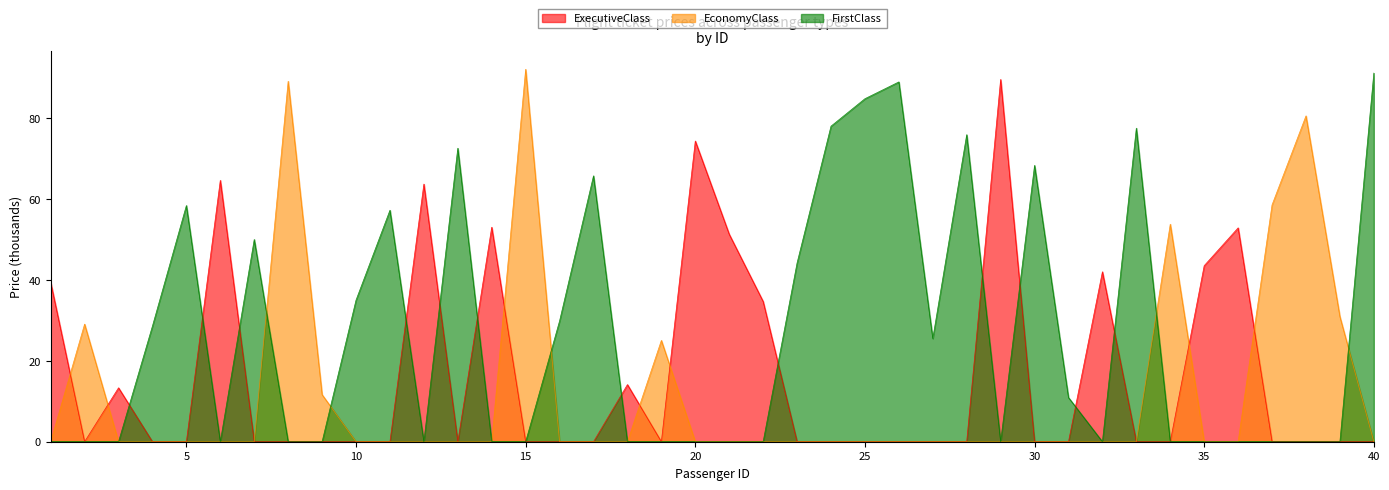

Which series has the widest spread of values?

EconomyClass